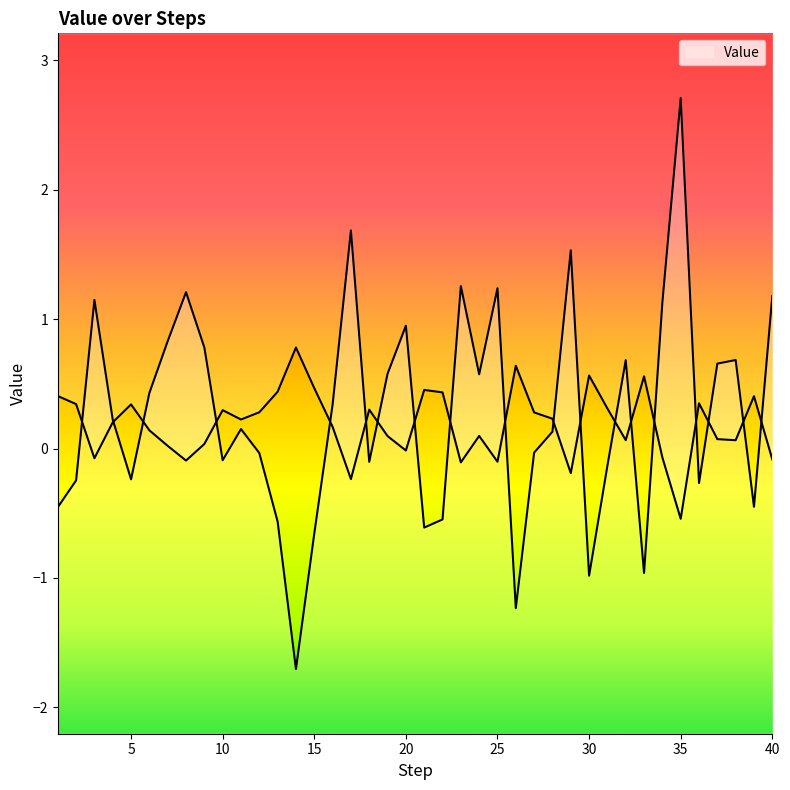

Where does the data first go above 0?

3